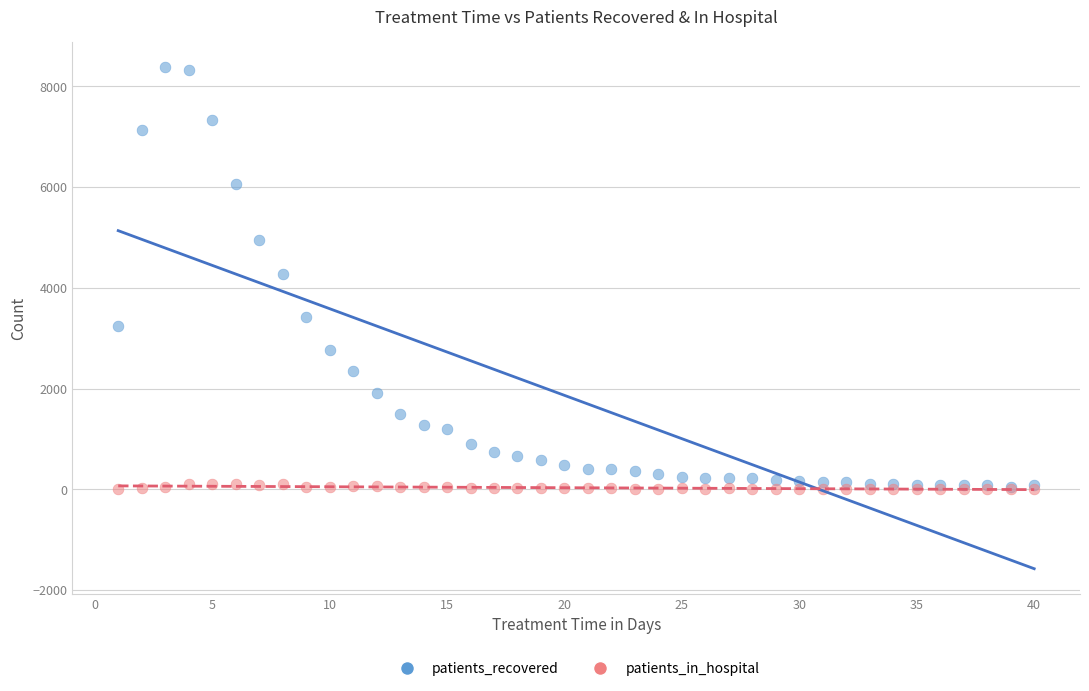

Which series has the largest Y range (max minus min)?

patients_recovered